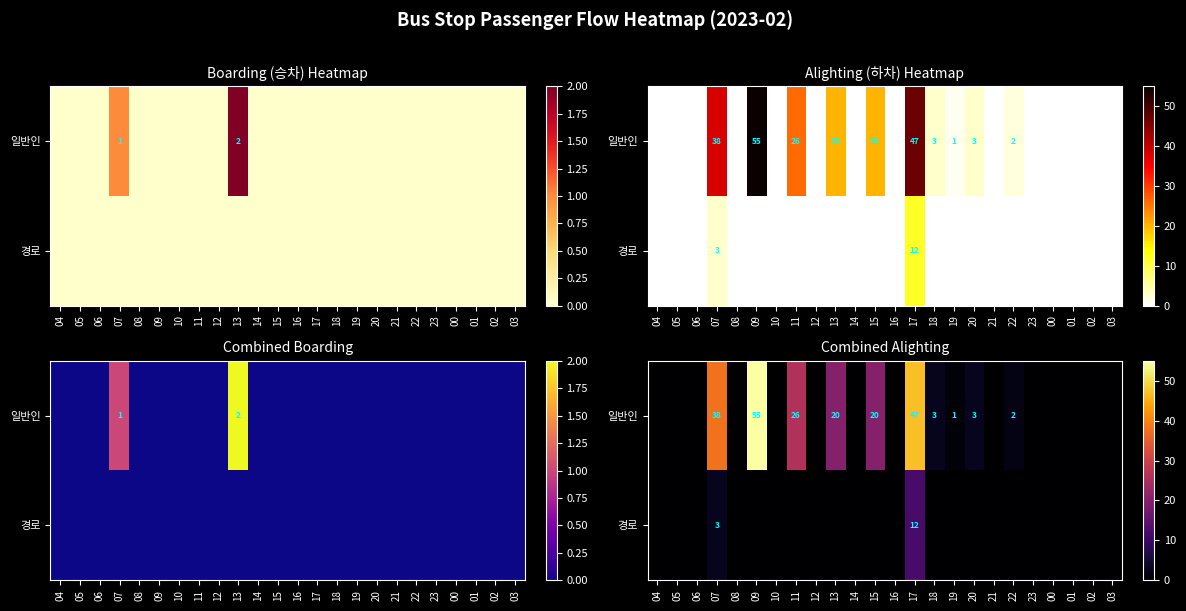

At which category is the sum across all series the highest?

17